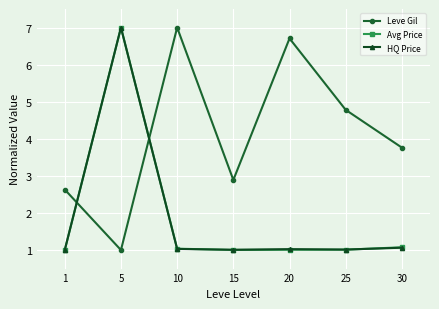

List the labels in order of Leve Gil value, smallest first.

5, 1, 15, 30, 25, 20, 10